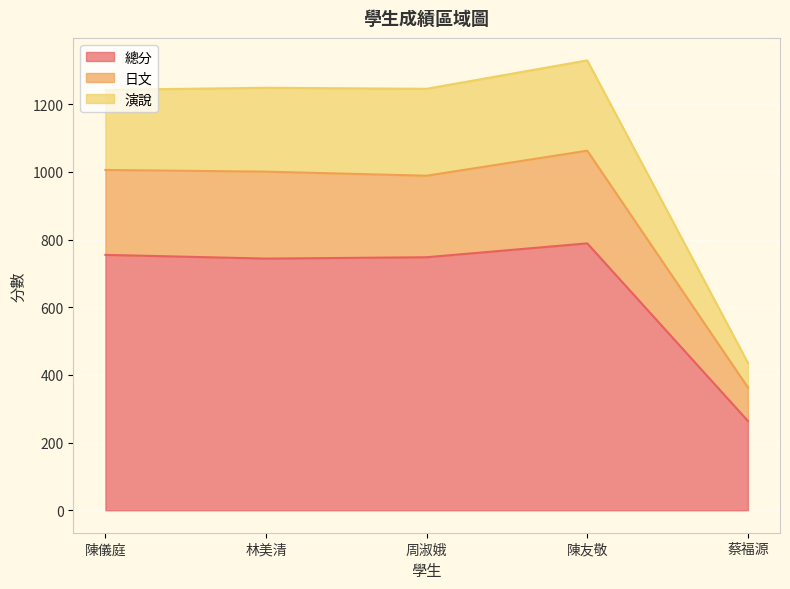

What is the maximum value for 總分?

789